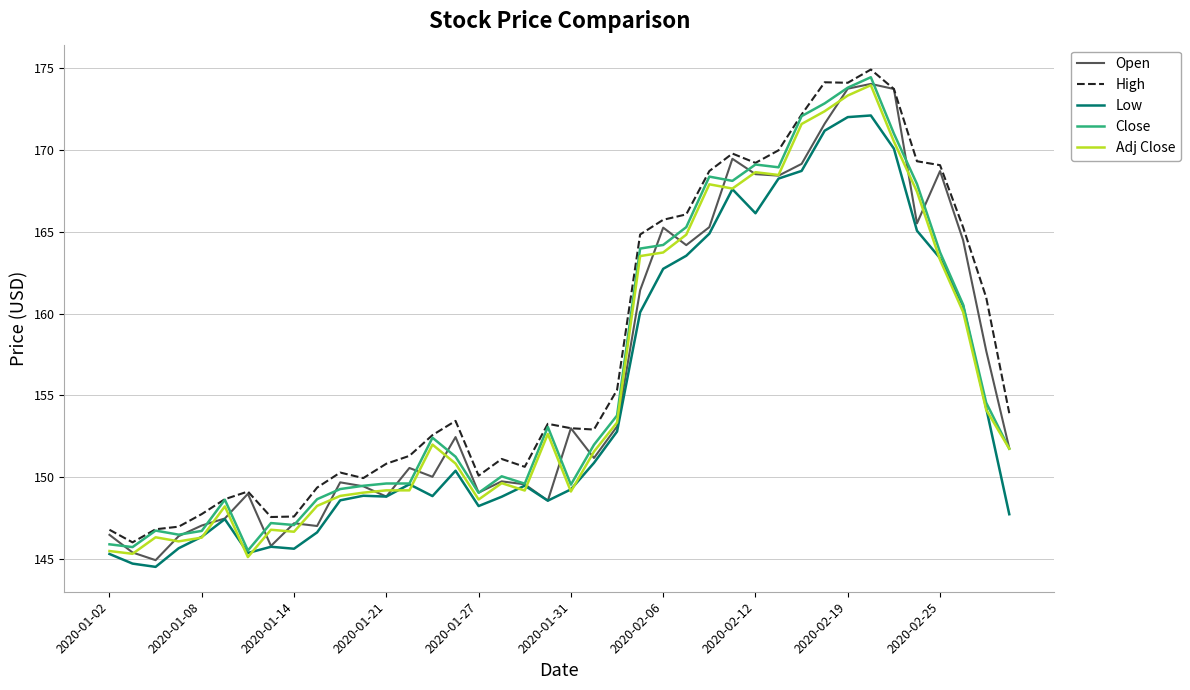

Which series has the largest total across all categories?

High